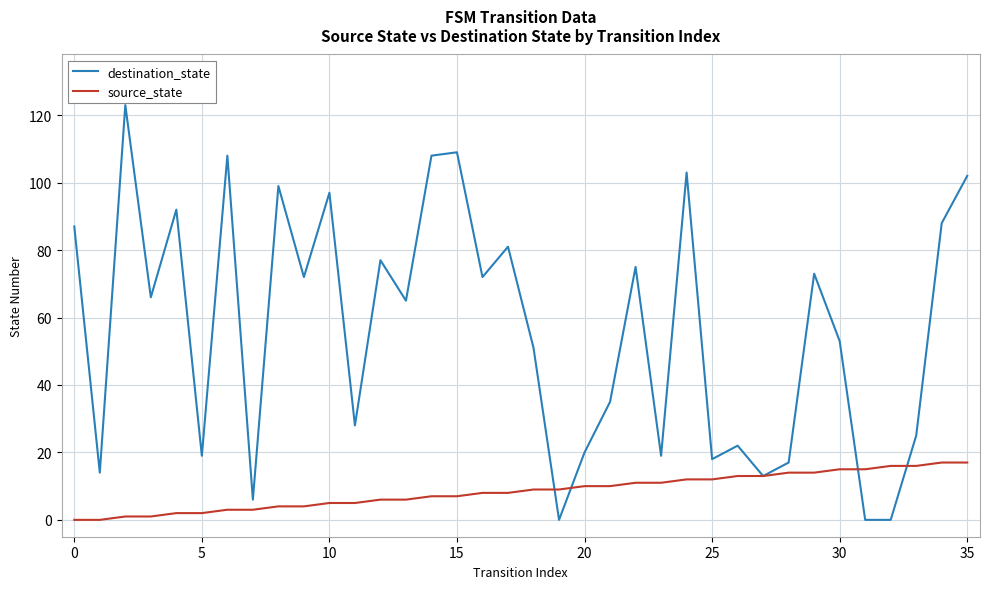

Which series has the widest spread of values?

destination_state